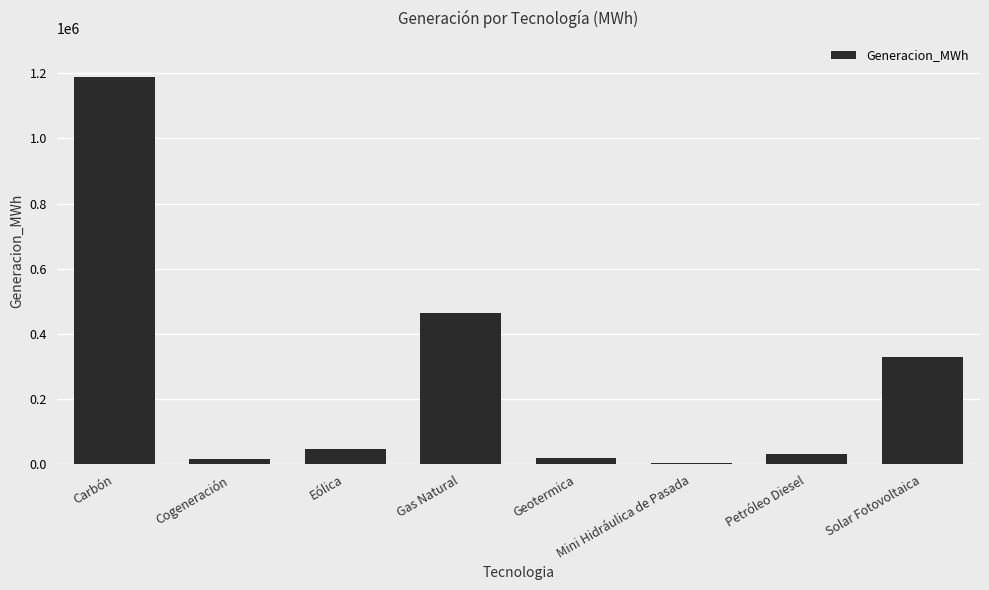

What position from the right is Cogeneración?

7